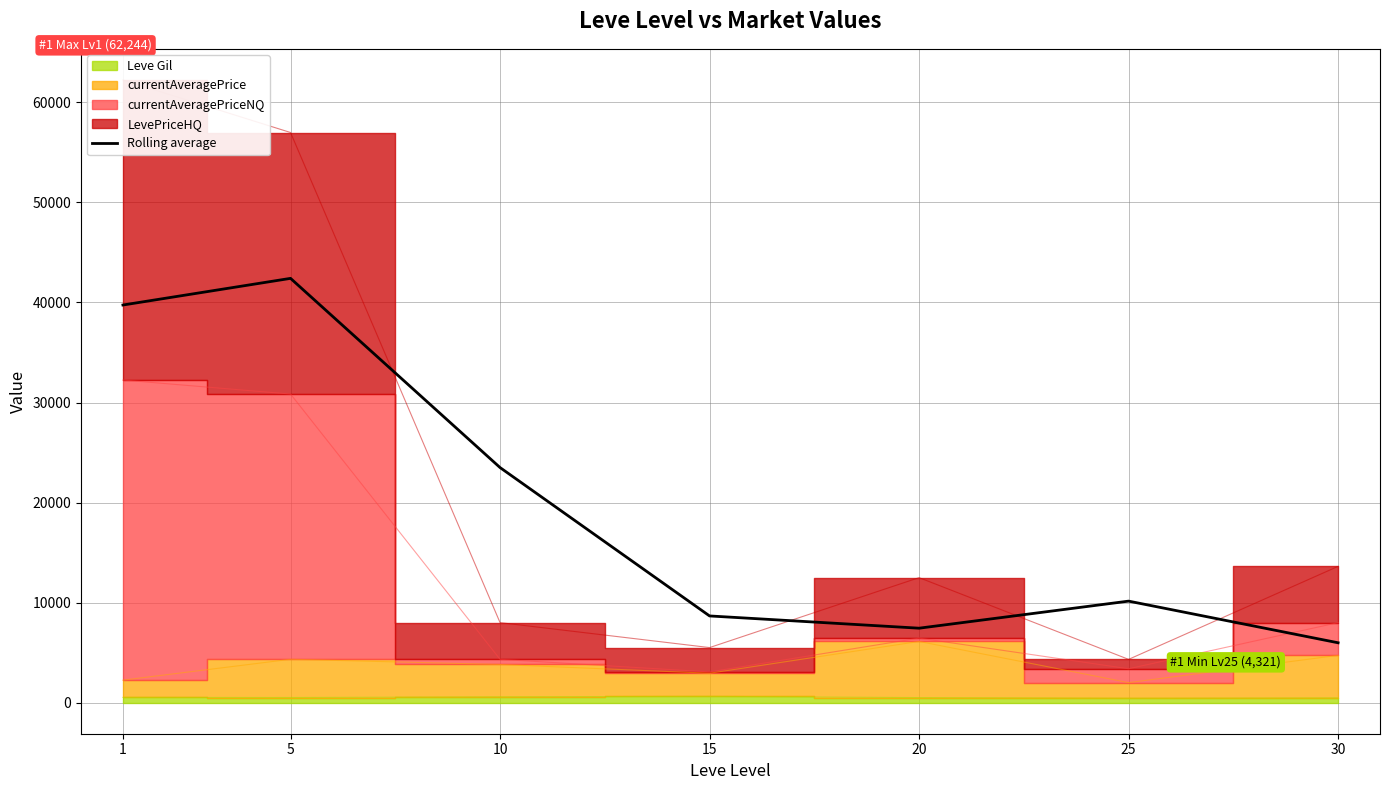

At which label does the data first exceed 10143?

1